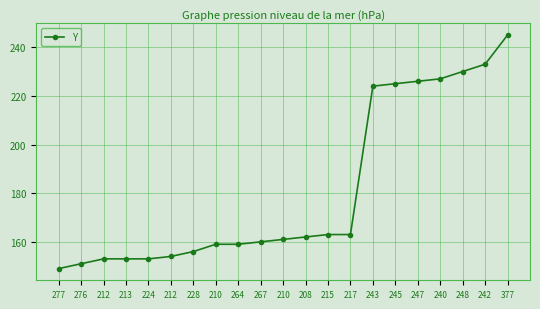

Is this an area chart (filled region under the line)?

No